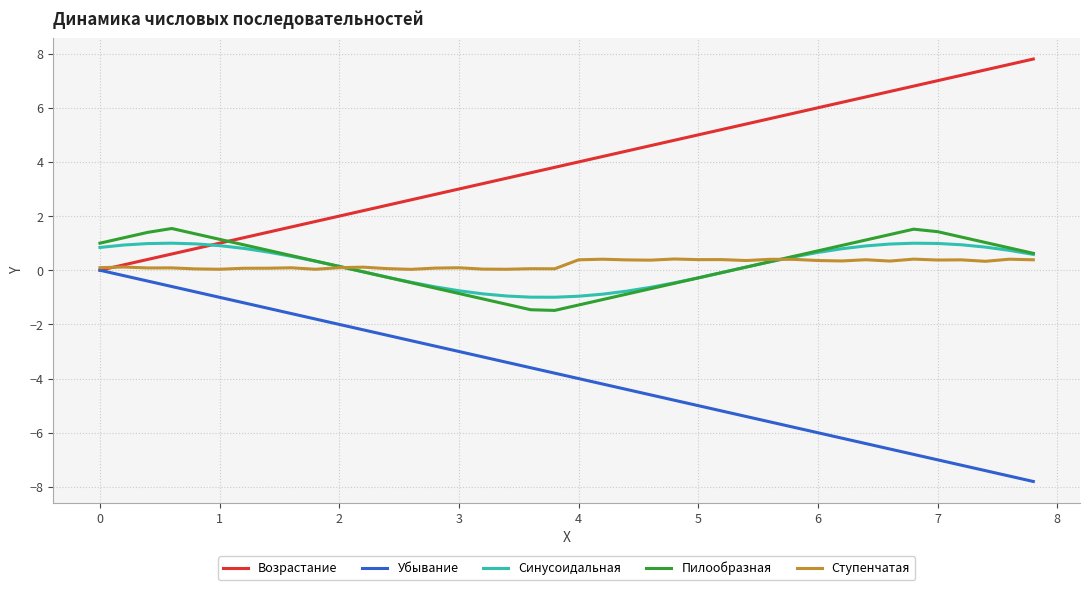

What is the greatest value displayed?

7.8